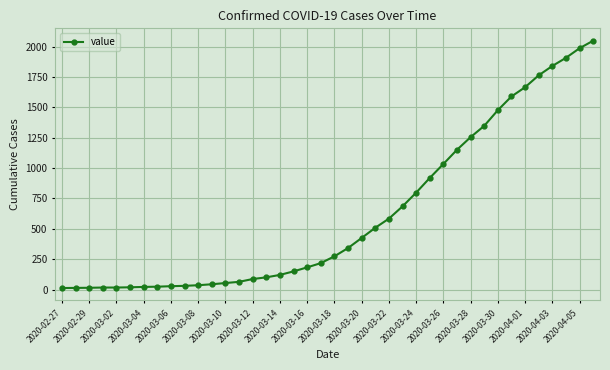

What is the difference between the maximum and second lowest values?

2035